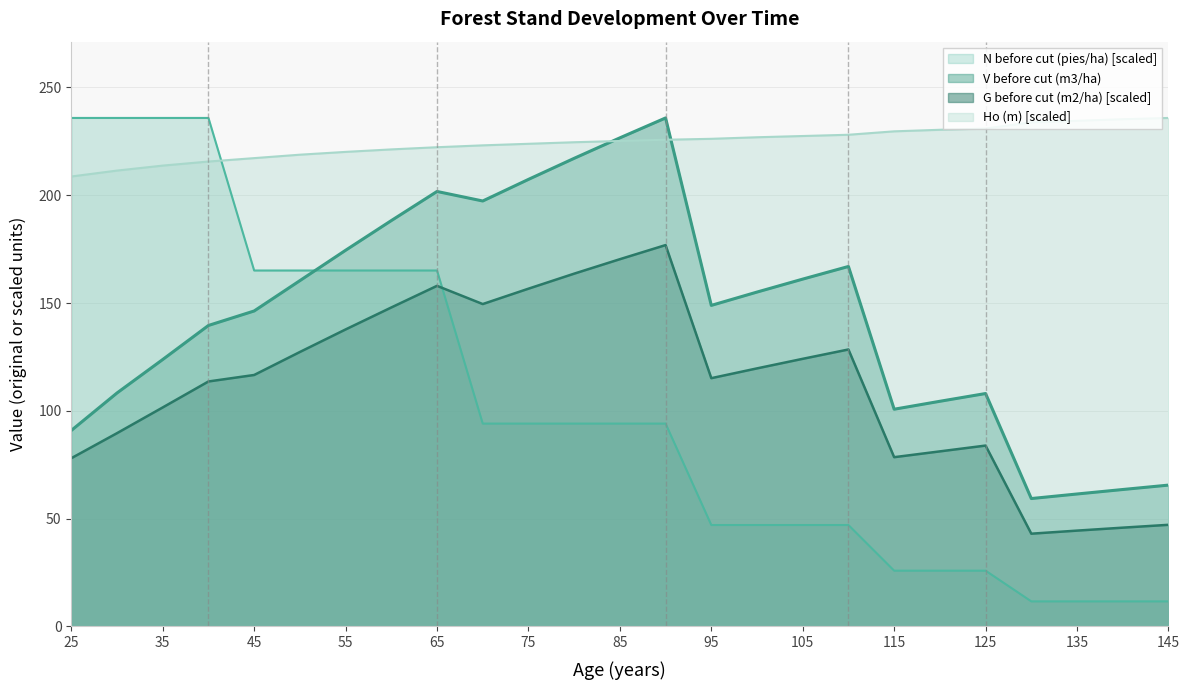

The value of N before cut (pies/ha) at 60 is 165.1. True or false?

True